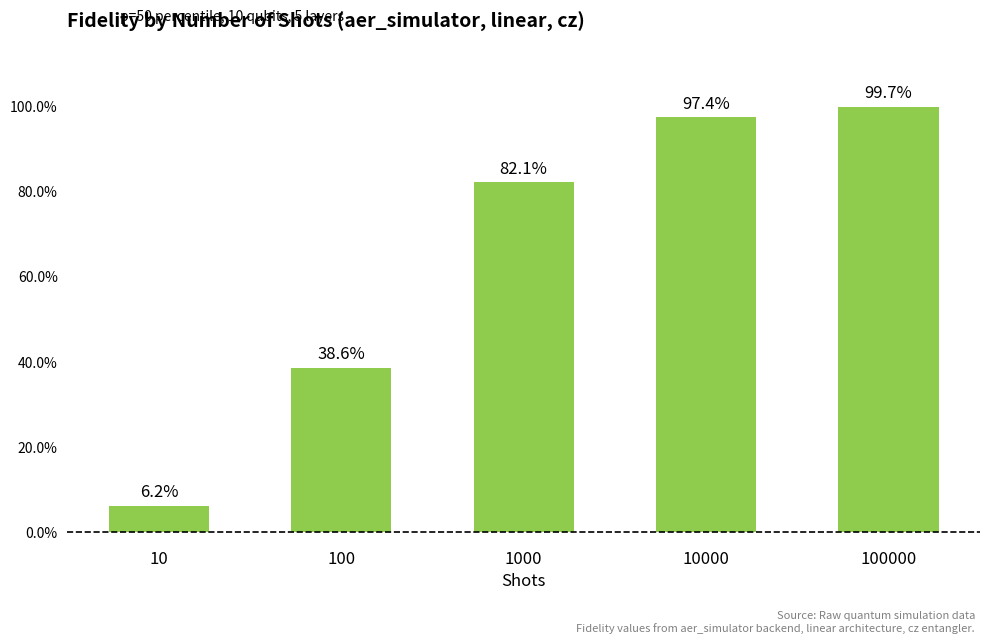

Are the bars horizontal?

No